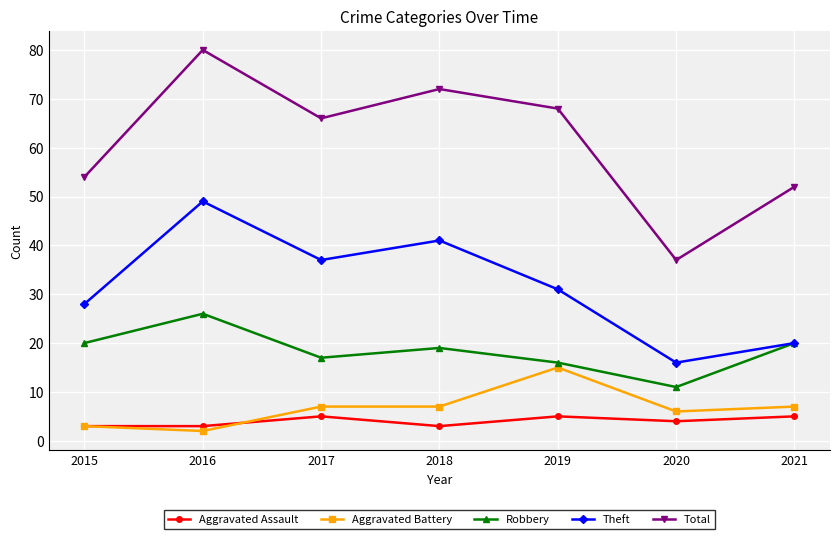

What are all the series names shown in the legend?

Aggravated Assault, Aggravated Battery, Robbery, Theft, Total